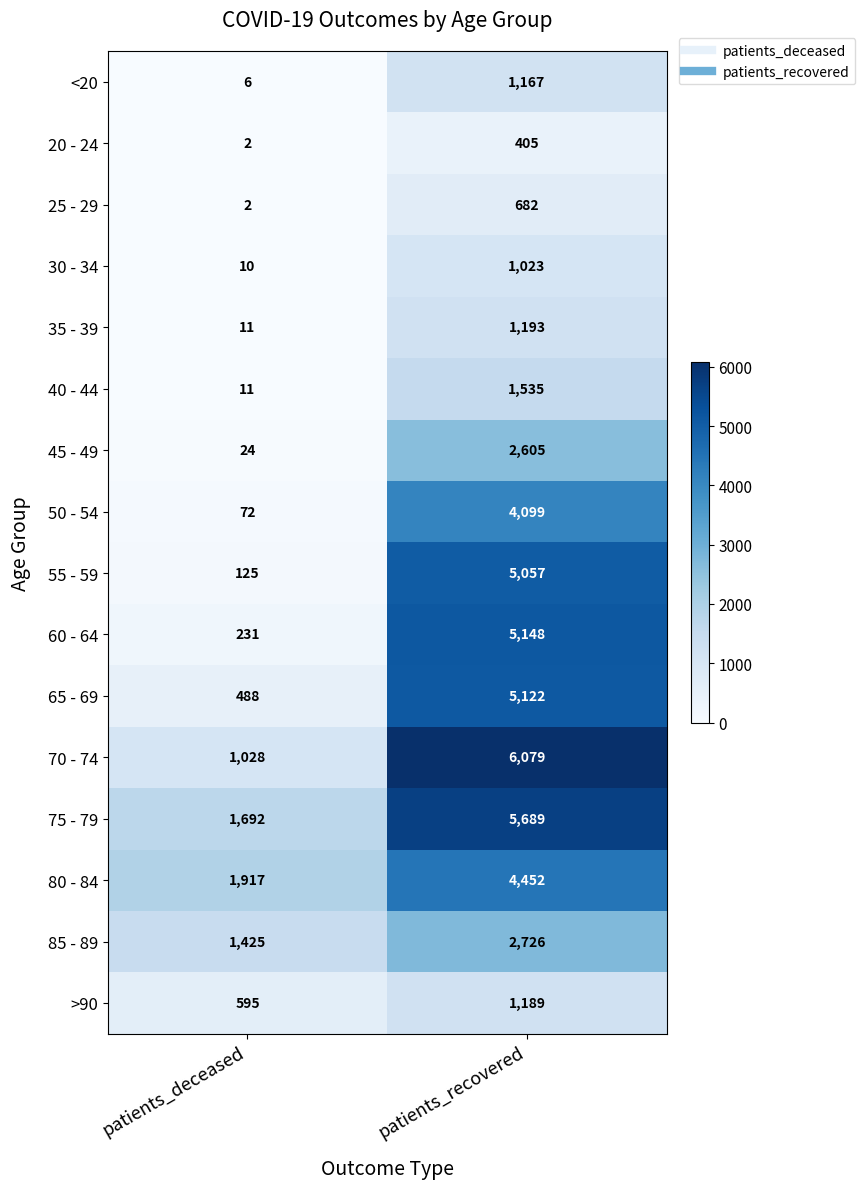

What is the sum of all <20 values?

1173